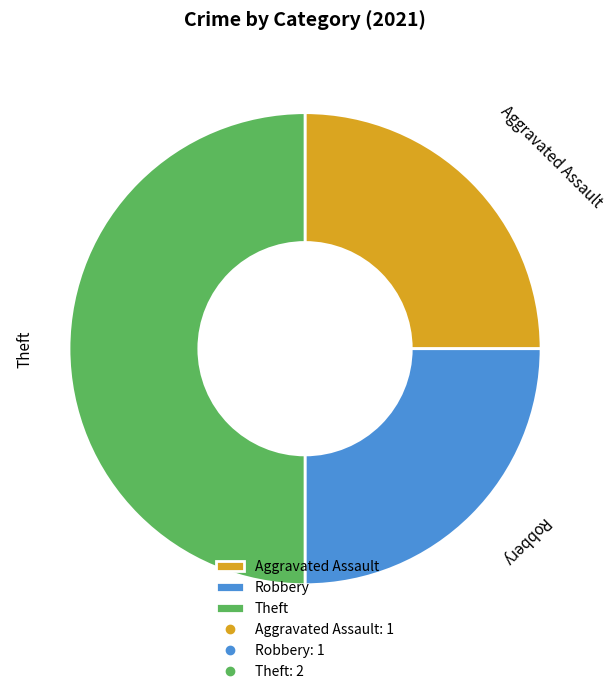

What is the largest slice in the pie chart?

Theft